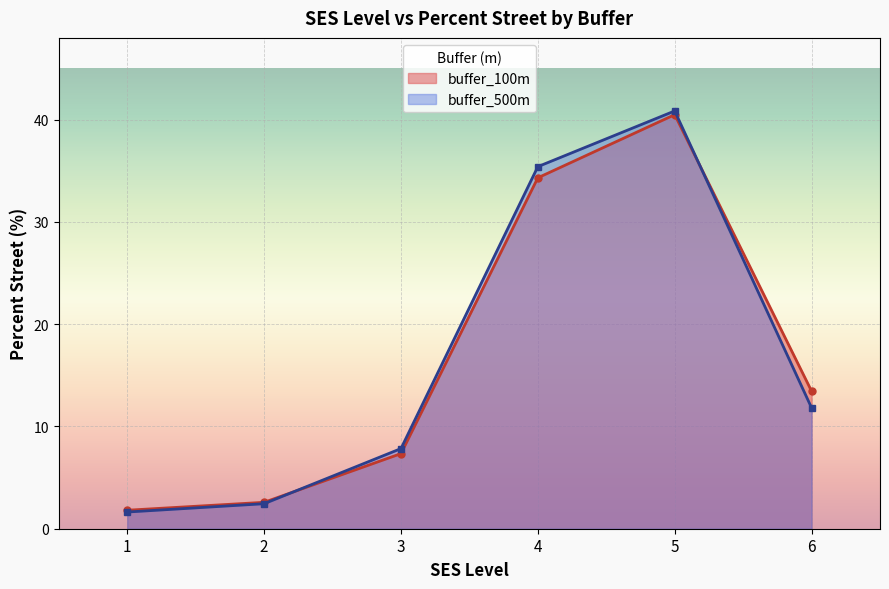

Is it true that buffer_100m equals 67.1 at 5?

False